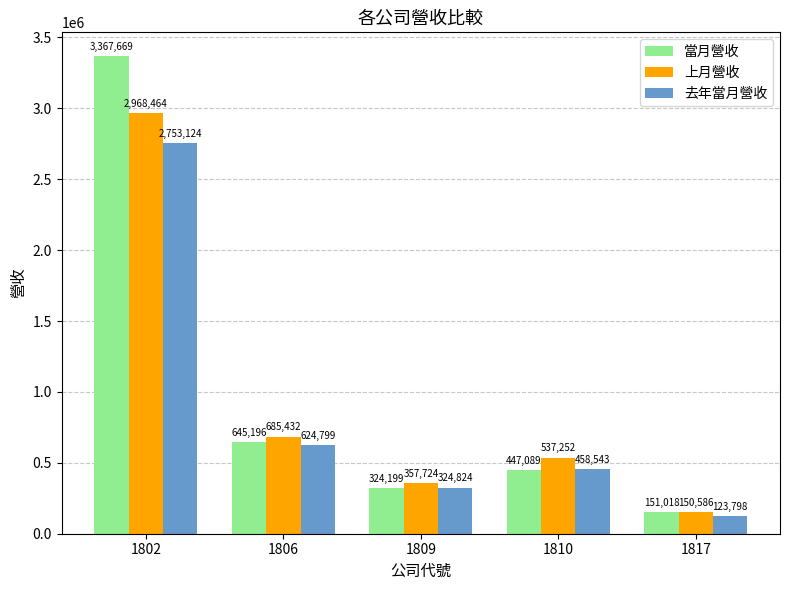

At 1809, list the series in order from smallest to largest.

當月營收, 去年當月營收, 上月營收